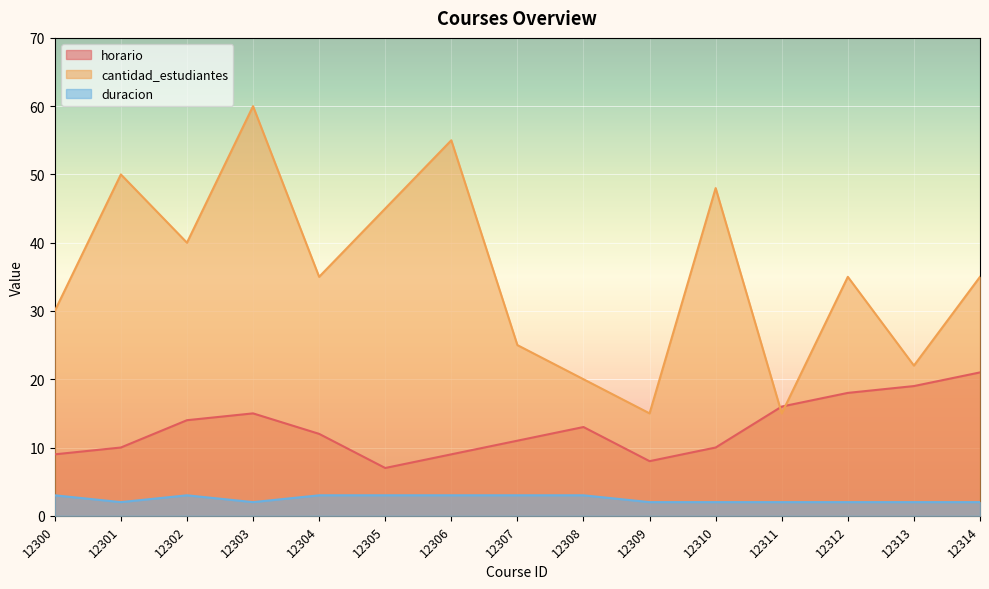

True or false: cantidad_estudiantes and duracion cross at least once.

False